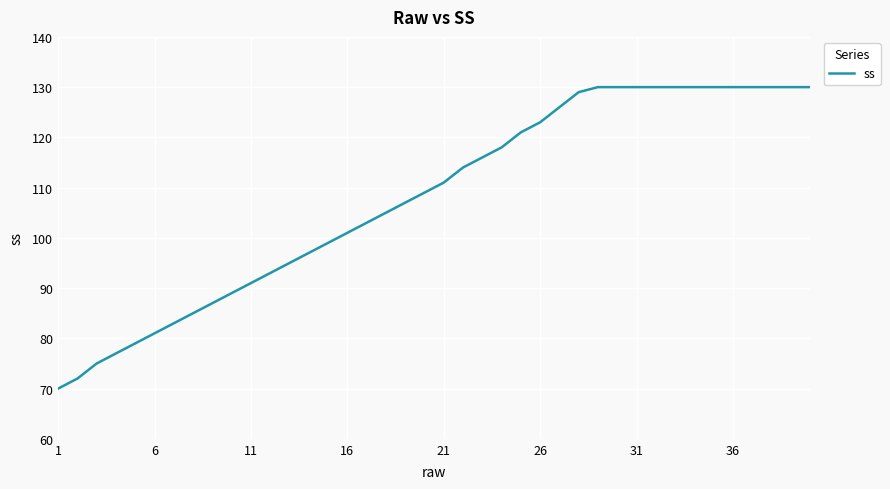

What is the smallest value displayed?

70